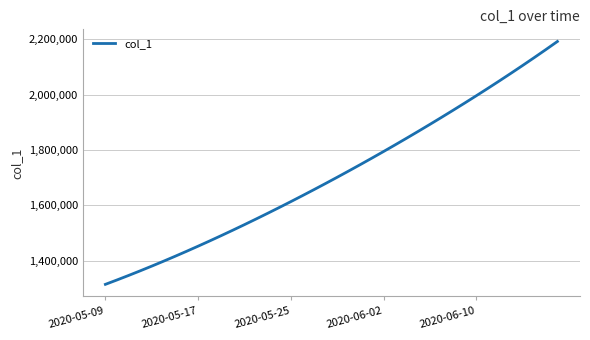

What is the difference between the maximum and minimum values?

877097.2